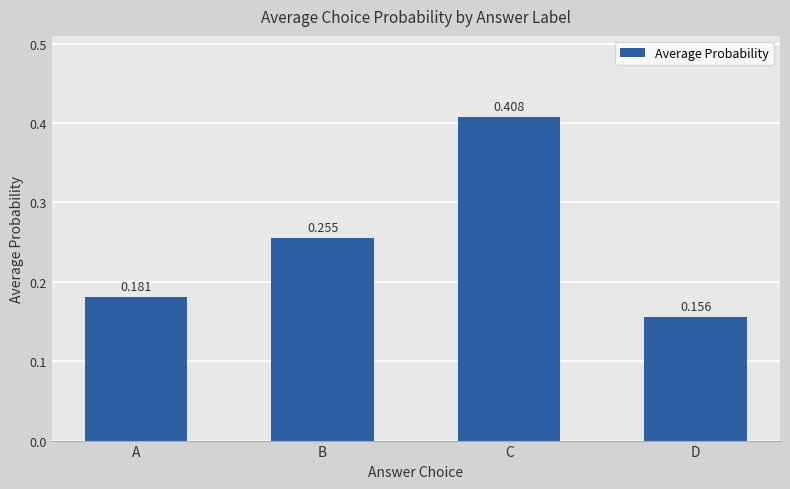

List the labels in order of value, largest first.

C, B, A, D